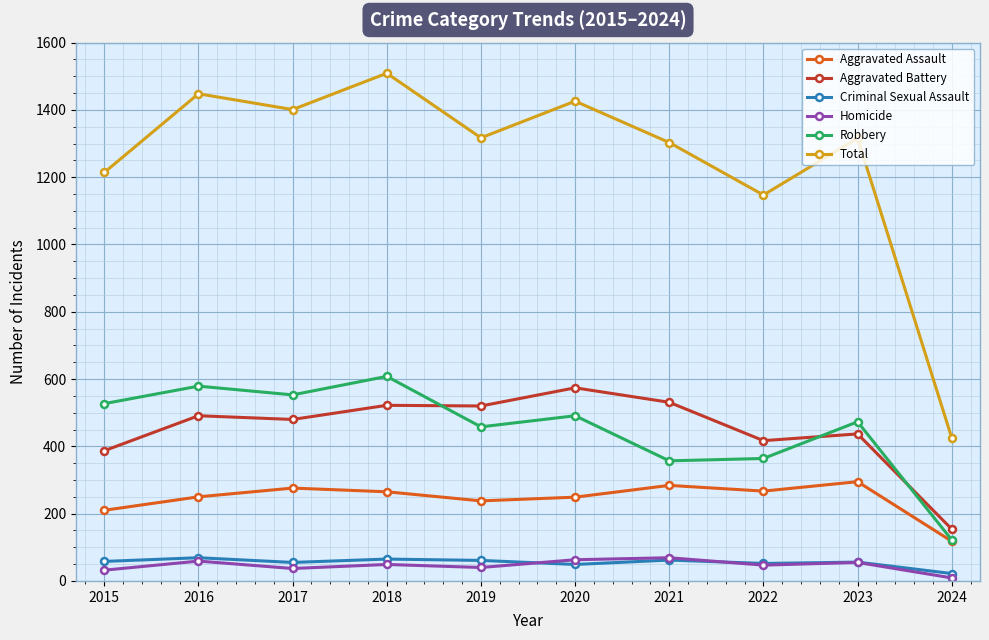

Between 2022 and 2024, which series saw the biggest shift?

Total